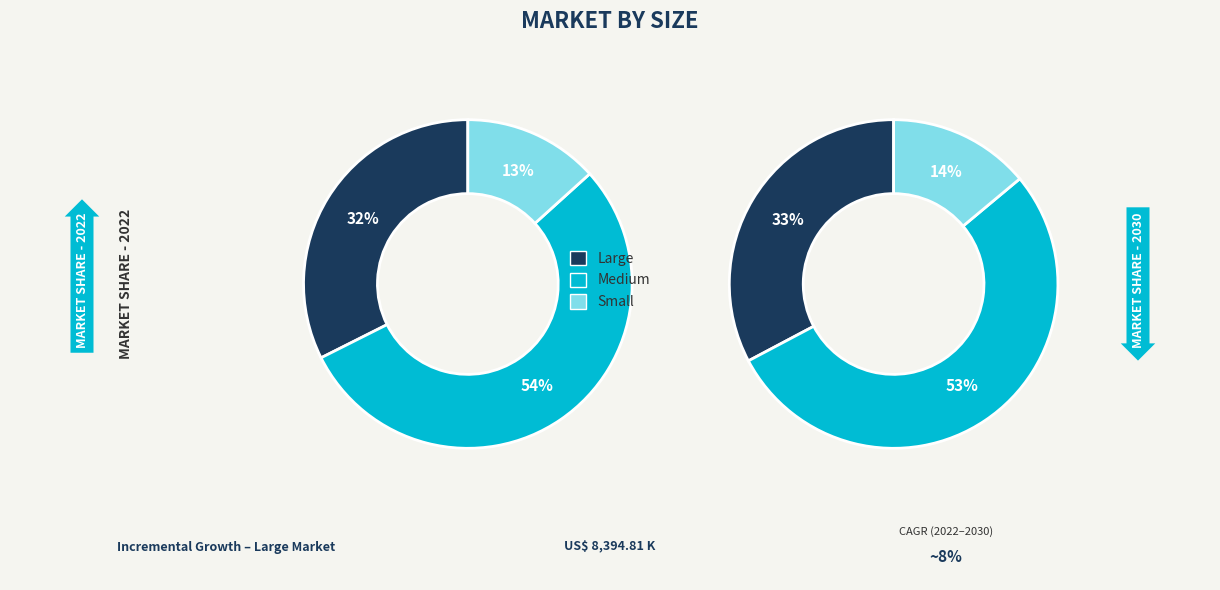

Combined, what portion of the pie is Large and Medium?

86.7%